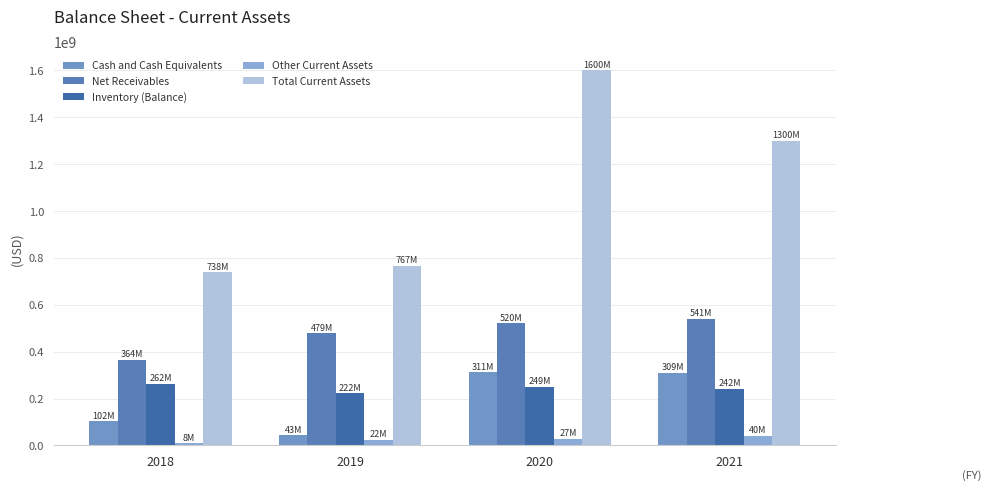

Reading left to right, transcribe all the data shown in this chart.

Cash and Cash Equivalents: 2018=102231000	2019=43287000	2020=311156000	2021=309893000
Net Receivables: 2018=364845000	2019=479009000	2020=520893000	2021=541455000
Inventory (Balance): 2018=262182000	2019=222236000	2020=249632000	2021=242363000
Other Current Assets: 2018=8767000	2019=22644000	2020=27461000	2021=40069000
Total Current Assets: 2018=738025000	2019=767176000	2020=1600244000	2021=1300129000